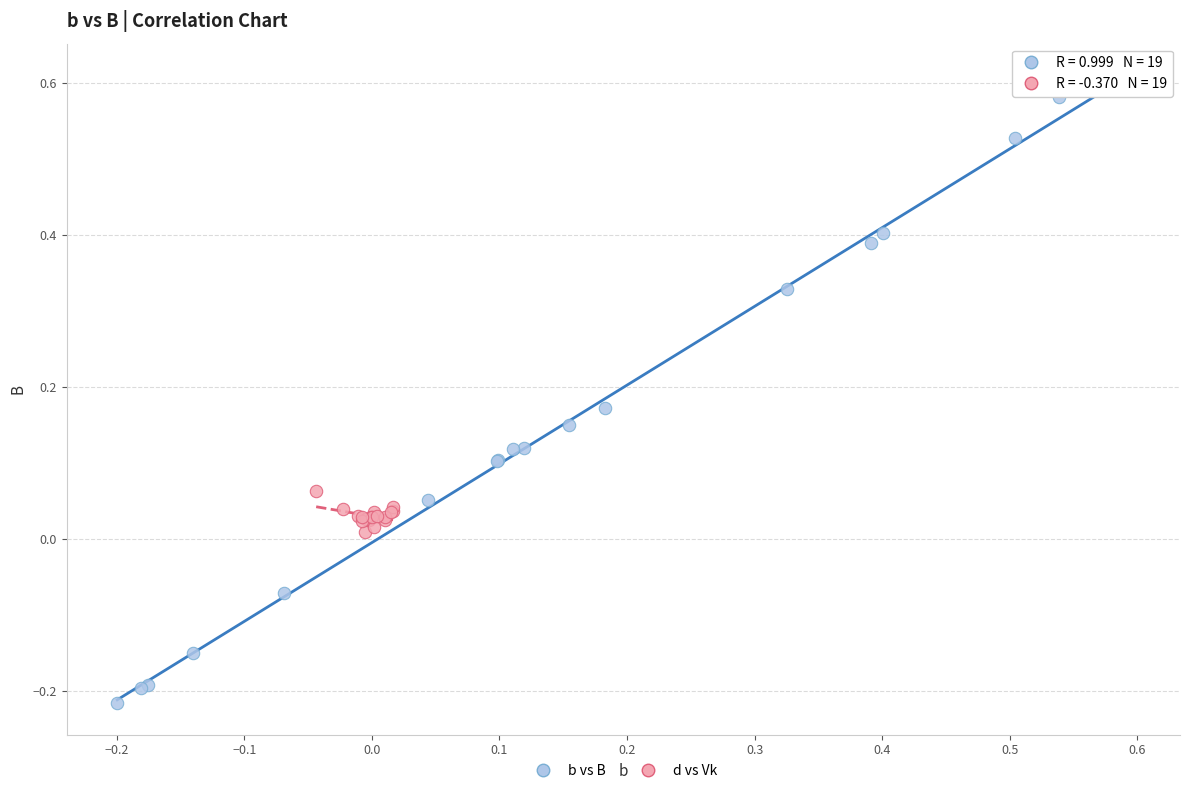

Which series contains the highest Y value?

b vs B